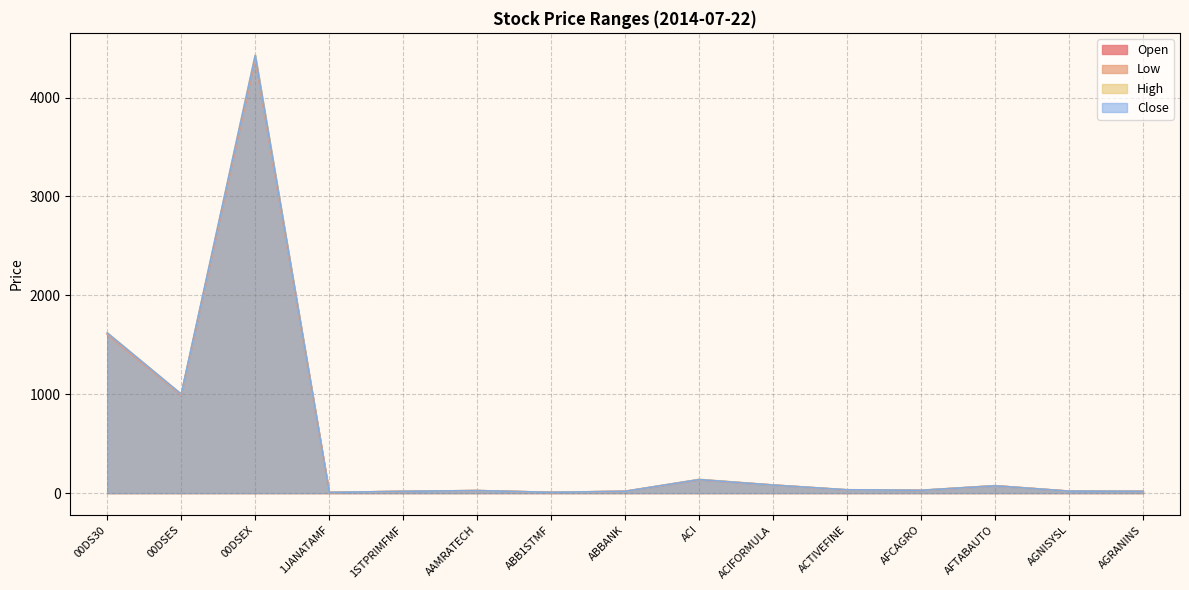

What is the difference between the second highest and second lowest values in the Close series?

1611.2